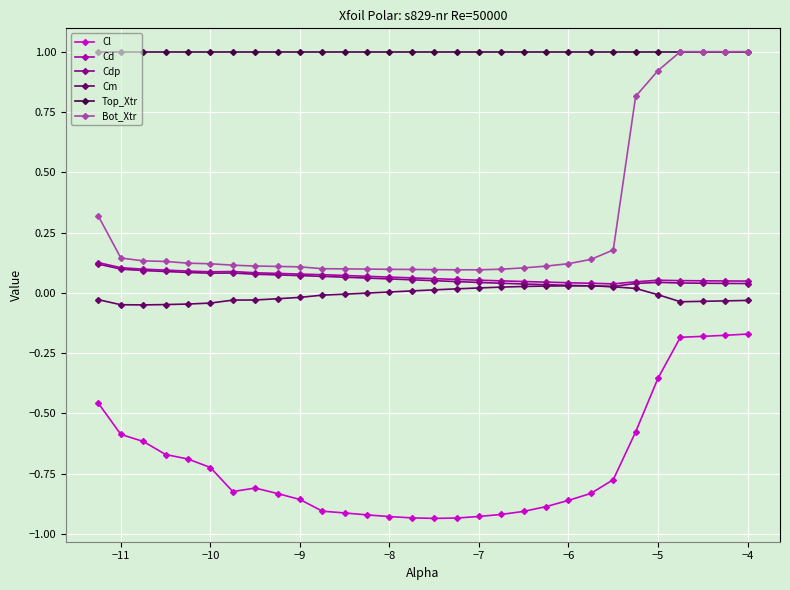

True or false: Cd has more than 1 interior local peaks.

True